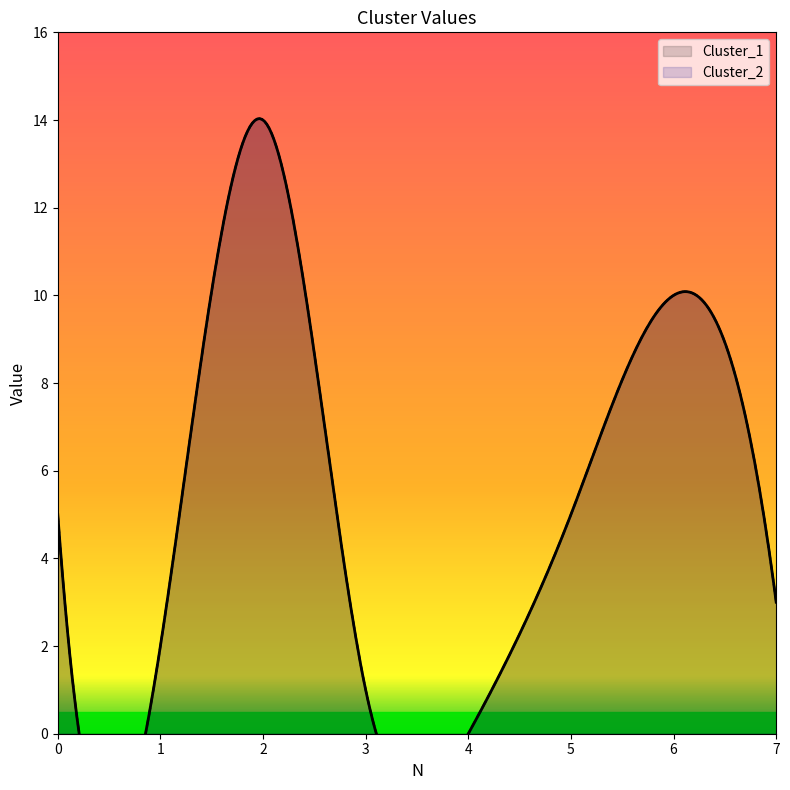

True or false: Cluster_2 has a value of 8 at 5.

False